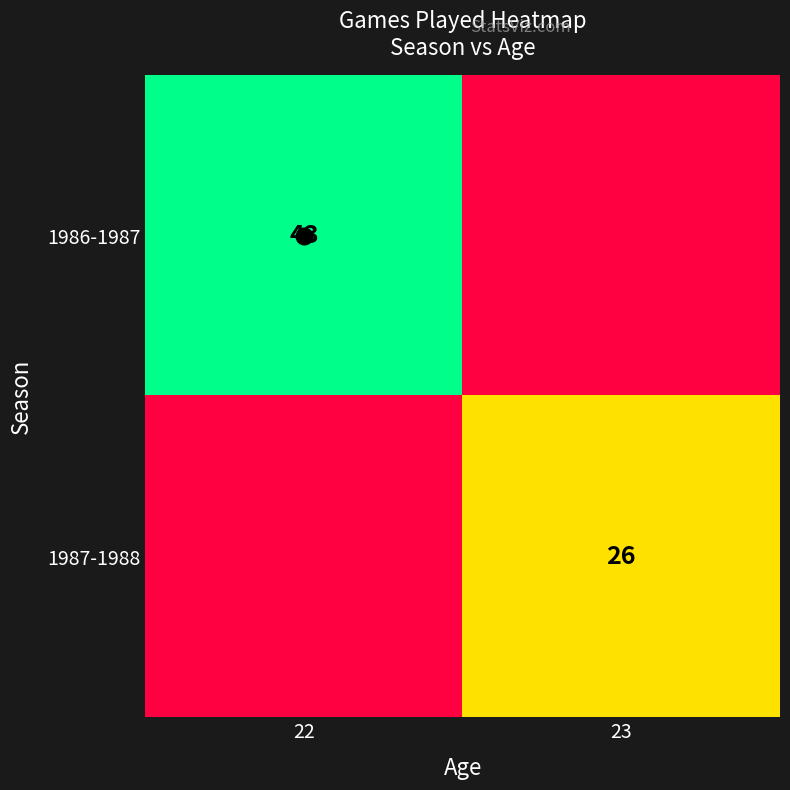

What is the highest value of the 1987-1988 series?

26